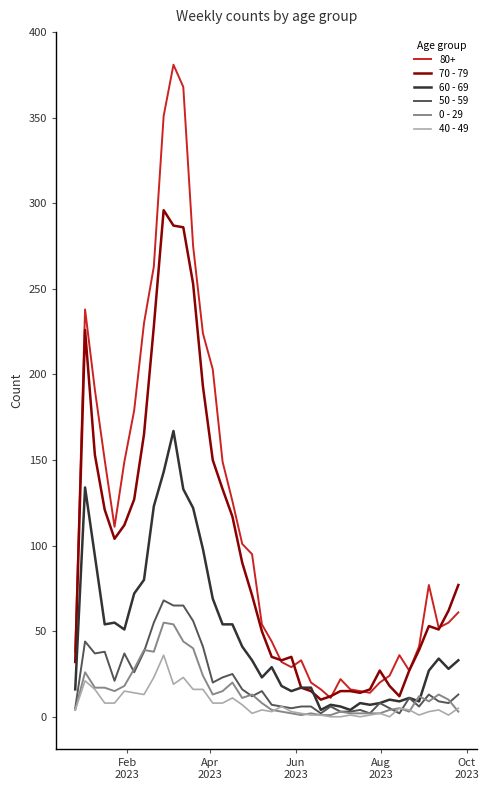

True or false: 0 - 29 and 80+ cross at least once.

False